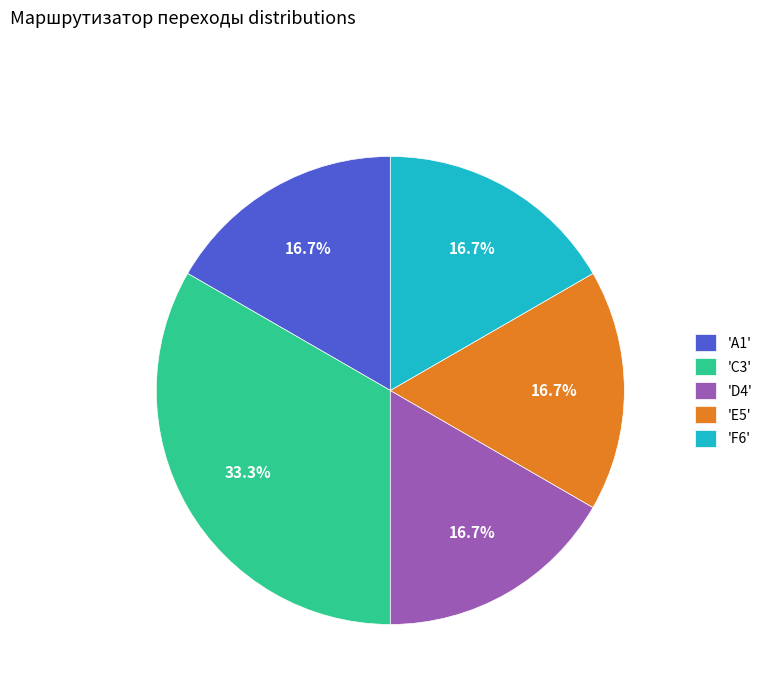

What portion of the pie excludes 'D4'?

83.3%